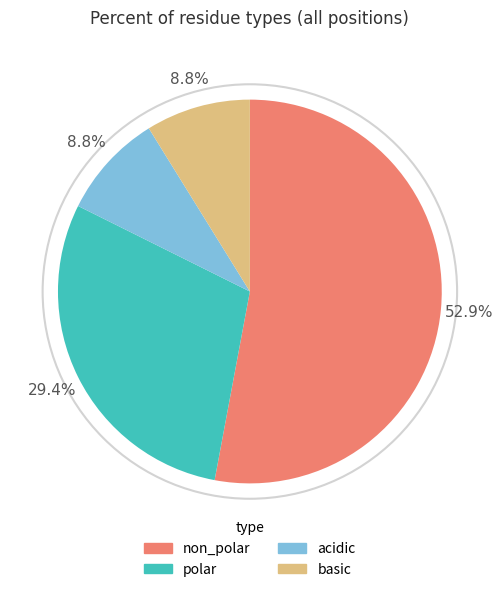

How many slices are in this pie chart?

4